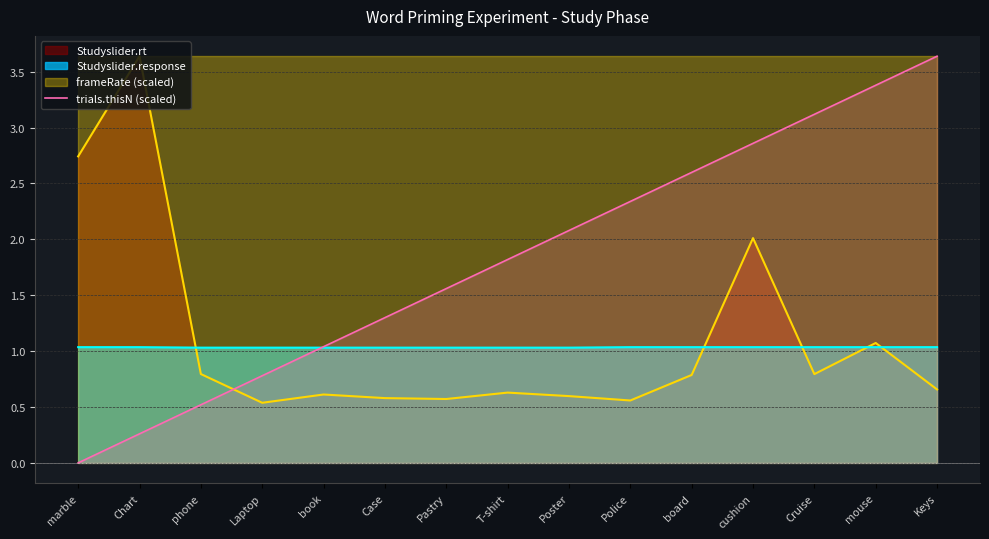

What is the sum of all values?

27.3